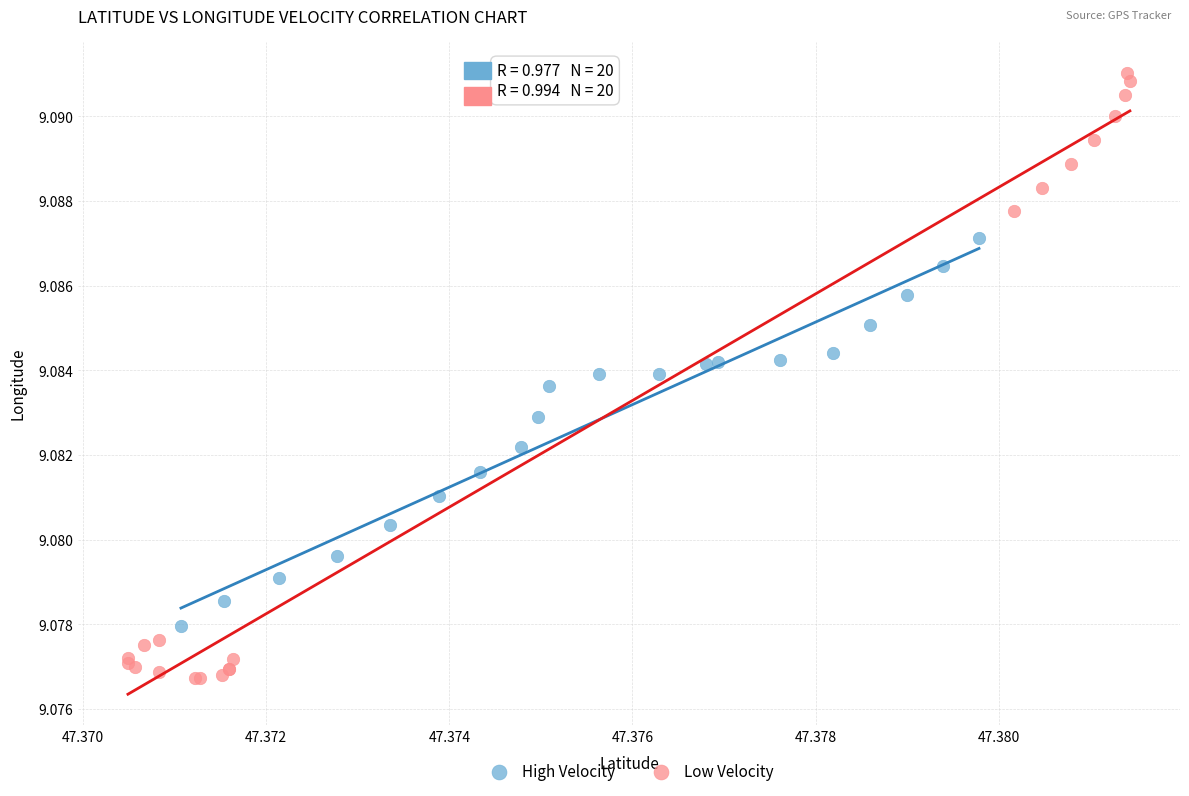

Which series contains the lowest Y value?

Low Velocity